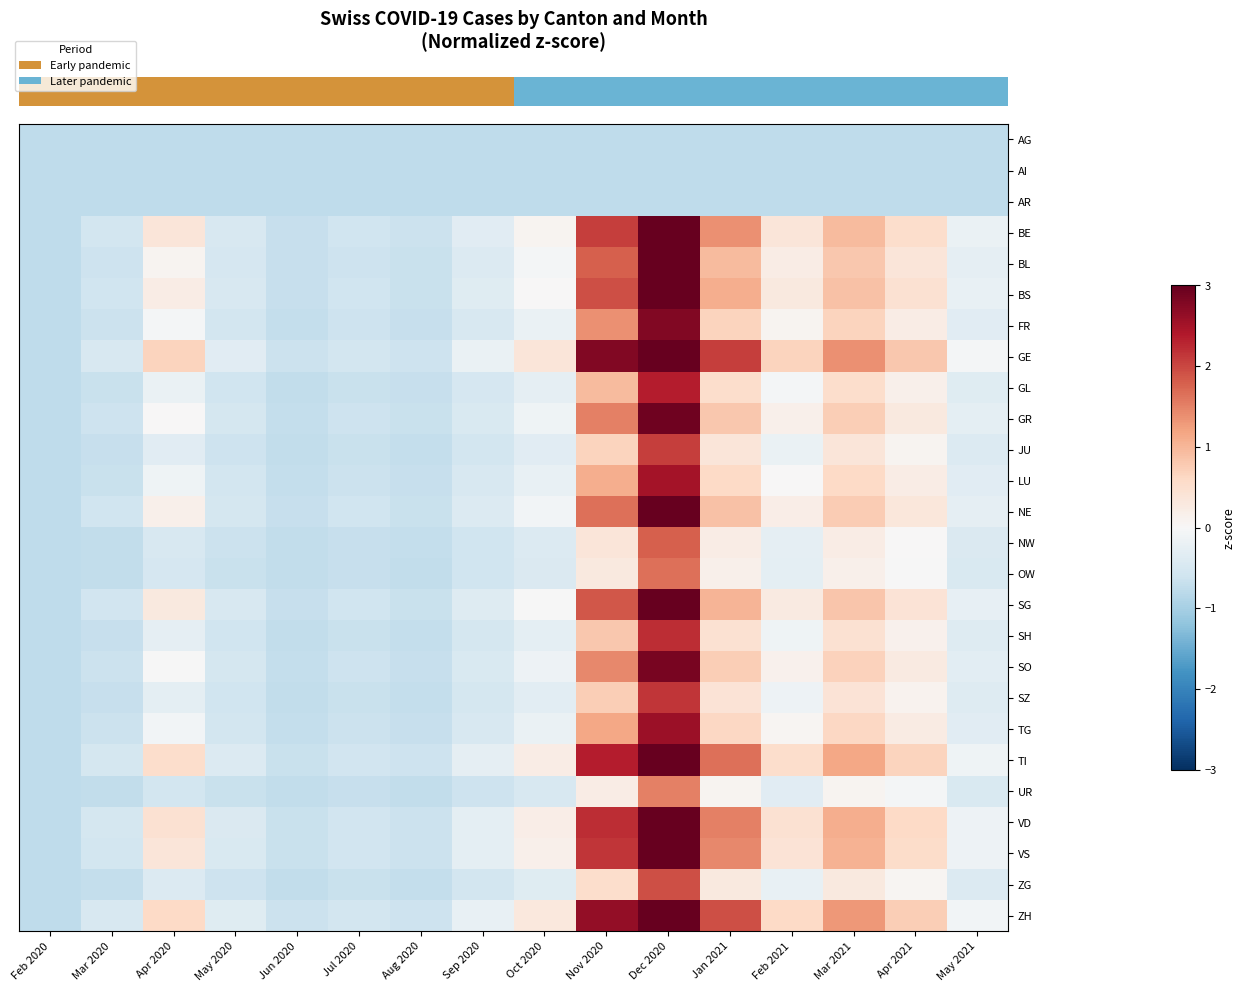

Reading left to right, extract all data points from this chart.

row_0: -0.8	-0.8	-0.8	-0.8	-0.8	-0.8	-0.8	-0.8	-0.8	-0.8	-0.8	-0.8	-0.8	-0.8	-0.8	-0.8
row_1: -0.8	-0.8	-0.8	-0.8	-0.8	-0.8	-0.8	-0.8	-0.8	-0.8	-0.8	-0.8	-0.8	-0.8	-0.8	-0.8
row_2: -0.8	-0.8	-0.8	-0.8	-0.8	-0.8	-0.8	-0.8	-0.8	-0.8	-0.8	-0.8	-0.8	-0.8	-0.8	-0.8
row_3: -0.8	-0.5	0.4	-0.5	-0.7	-0.6	-0.6	-0.3	0.1	2.1	3.5	1.4	0.4	0.9	0.5	-0.2
row_4: -0.8	-0.6	0.1	-0.5	-0.7	-0.6	-0.7	-0.4	-0.0	1.8	3.2	0.9	0.2	0.8	0.4	-0.3
row_5: -0.8	-0.6	0.2	-0.5	-0.7	-0.6	-0.7	-0.4	0.0	1.9	3.3	1.1	0.3	0.9	0.4	-0.2
row_6: -0.8	-0.6	-0.0	-0.5	-0.7	-0.6	-0.7	-0.5	-0.2	1.4	2.8	0.7	0.1	0.7	0.2	-0.3
row_7: -0.8	-0.5	0.7	-0.3	-0.6	-0.5	-0.6	-0.2	0.4	2.8	4.9	2.1	0.7	1.4	0.8	-0.0
row_8: -0.8	-0.7	-0.2	-0.6	-0.7	-0.7	-0.7	-0.5	-0.3	0.9	2.4	0.5	-0.0	0.5	0.2	-0.4
row_9: -0.8	-0.6	0.0	-0.5	-0.7	-0.6	-0.7	-0.4	-0.1	1.5	2.9	0.8	0.2	0.7	0.3	-0.3
row_10: -0.8	-0.7	-0.3	-0.6	-0.7	-0.7	-0.7	-0.5	-0.3	0.7	2.1	0.4	-0.2	0.4	0.1	-0.4
row_11: -0.8	-0.7	-0.1	-0.6	-0.7	-0.6	-0.7	-0.5	-0.2	1.1	2.5	0.6	0.0	0.6	0.2	-0.3
row_12: -0.8	-0.6	0.2	-0.5	-0.7	-0.6	-0.7	-0.4	-0.1	1.6	3.1	0.9	0.2	0.8	0.3	-0.3
row_13: -0.8	-0.7	-0.5	-0.6	-0.7	-0.7	-0.7	-0.6	-0.4	0.4	1.8	0.2	-0.3	0.2	0.0	-0.4
row_14: -0.8	-0.7	-0.5	-0.7	-0.7	-0.7	-0.7	-0.6	-0.4	0.3	1.6	0.2	-0.3	0.2	-0.0	-0.4
row_15: -0.8	-0.6	0.3	-0.5	-0.7	-0.6	-0.7	-0.4	-0.0	1.9	3.3	1.0	0.3	0.8	0.4	-0.2
row_16: -0.8	-0.7	-0.3	-0.6	-0.7	-0.7	-0.7	-0.5	-0.3	0.8	2.2	0.4	-0.1	0.4	0.1	-0.4
row_17: -0.8	-0.6	-0.0	-0.5	-0.7	-0.6	-0.7	-0.5	-0.2	1.4	2.8	0.7	0.1	0.7	0.3	-0.3
row_18: -0.8	-0.7	-0.3	-0.6	-0.7	-0.7	-0.7	-0.5	-0.3	0.7	2.1	0.4	-0.2	0.4	0.1	-0.4
row_19: -0.8	-0.7	-0.1	-0.6	-0.7	-0.6	-0.7	-0.5	-0.2	1.2	2.6	0.6	0.0	0.6	0.2	-0.3
row_20: -0.8	-0.5	0.5	-0.4	-0.7	-0.6	-0.6	-0.3	0.2	2.4	4.2	1.6	0.5	1.2	0.7	-0.1
row_21: -0.8	-0.7	-0.5	-0.7	-0.7	-0.7	-0.7	-0.6	-0.5	0.2	1.5	0.1	-0.3	0.1	-0.0	-0.5
row_22: -0.8	-0.5	0.4	-0.4	-0.7	-0.6	-0.6	-0.3	0.2	2.2	3.9	1.5	0.4	1.1	0.6	-0.1
row_23: -0.8	-0.6	0.4	-0.5	-0.7	-0.6	-0.6	-0.3	0.2	2.1	3.8	1.4	0.4	1.1	0.6	-0.2
row_24: -0.8	-0.7	-0.4	-0.6	-0.7	-0.7	-0.7	-0.6	-0.4	0.5	1.9	0.3	-0.2	0.3	0.1	-0.4
row_25: -0.8	-0.5	0.6	-0.4	-0.7	-0.6	-0.6	-0.2	0.3	2.6	4.6	1.9	0.6	1.3	0.7	-0.1